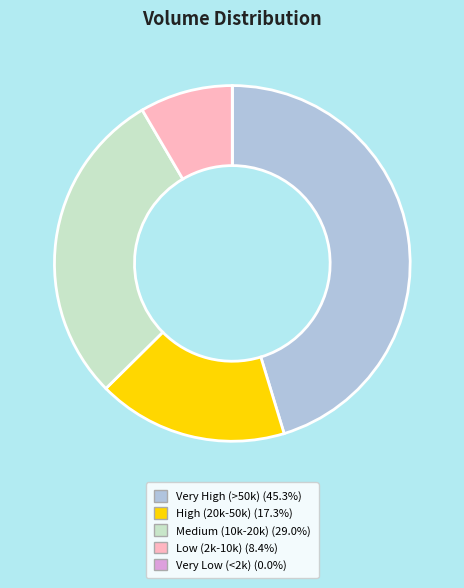

Approximately how many times larger is the value at High (20k-50k) (17.3%) compared to Medium (10k-20k) (29.0%)?

0.6